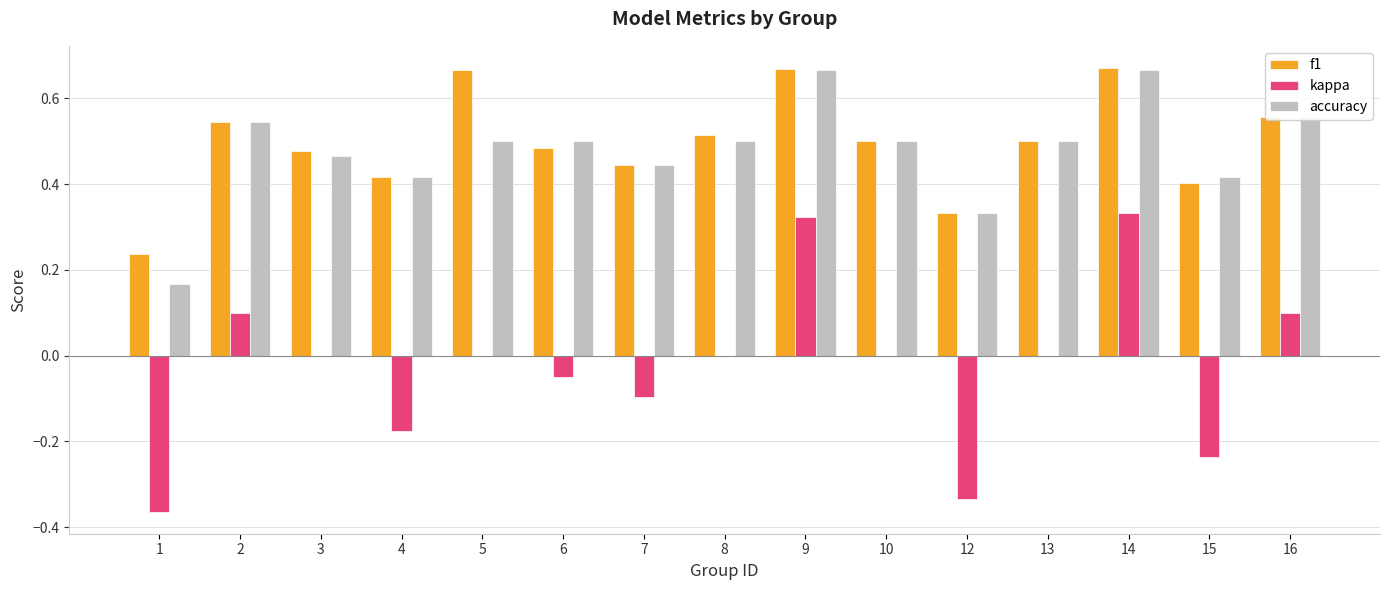

Are the bars horizontal?

No